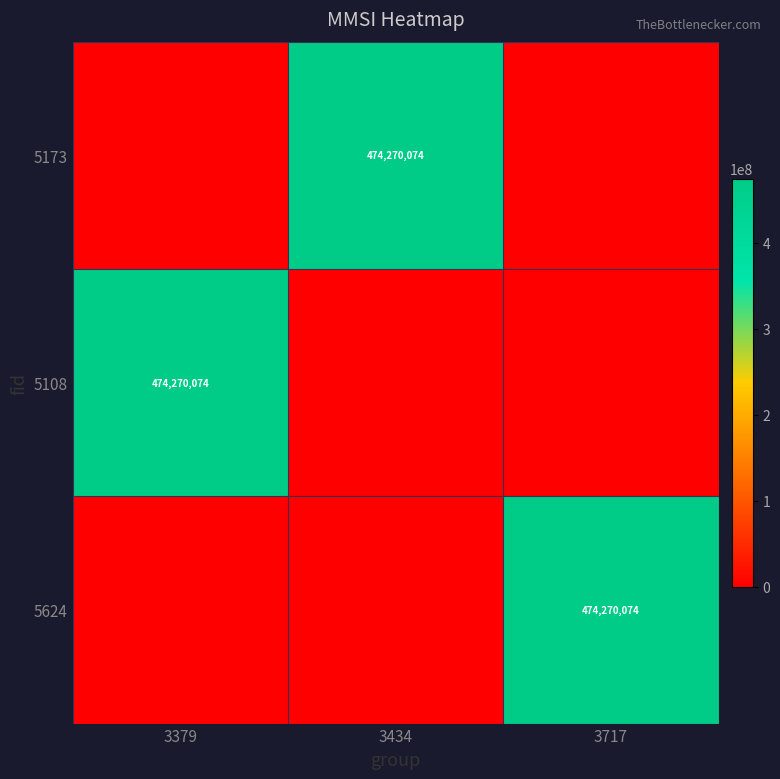

The 5173 series shows 474270074 at 3434. True or false?

True